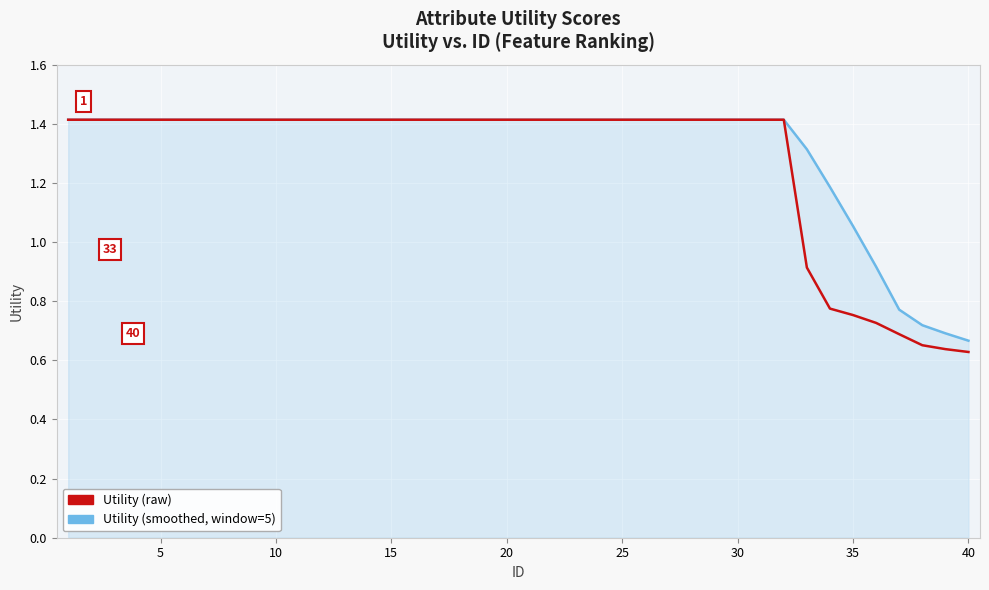

What is the greatest value displayed?

1.4